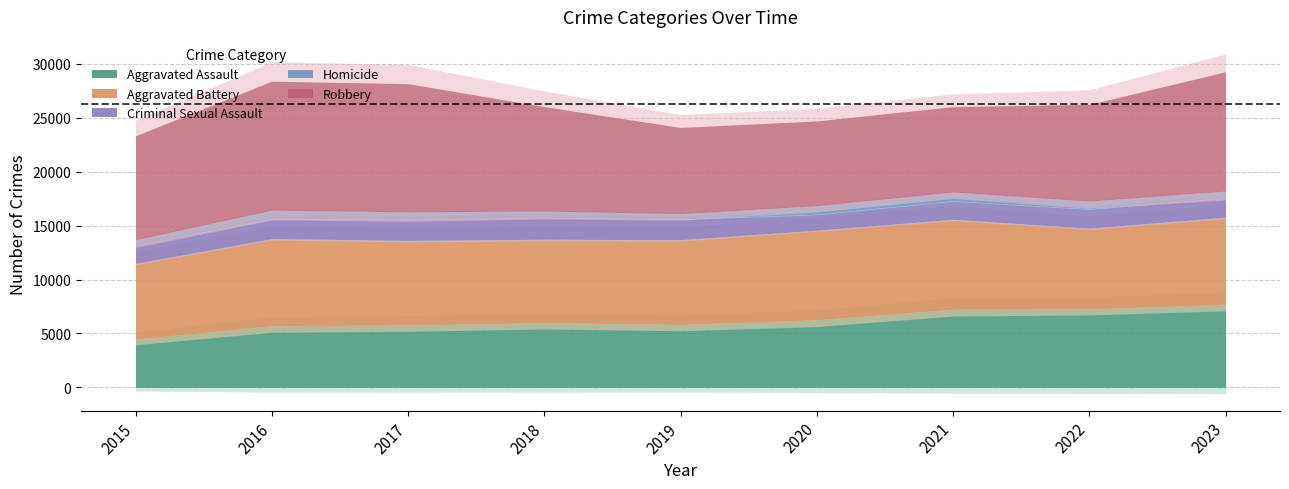

What is the maximum value for Robbery?

11960